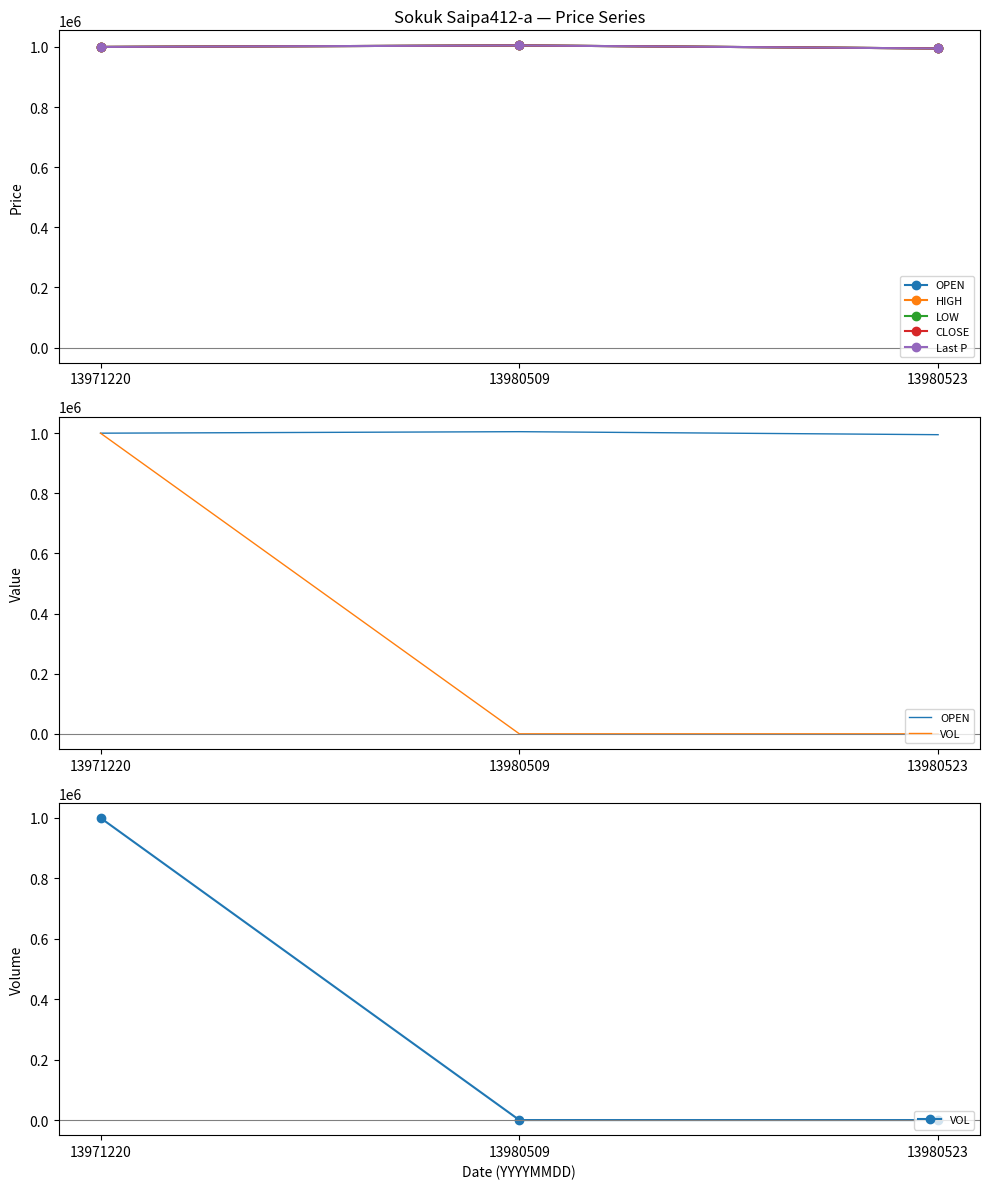

At which category is the sum across all series the highest?

13971220